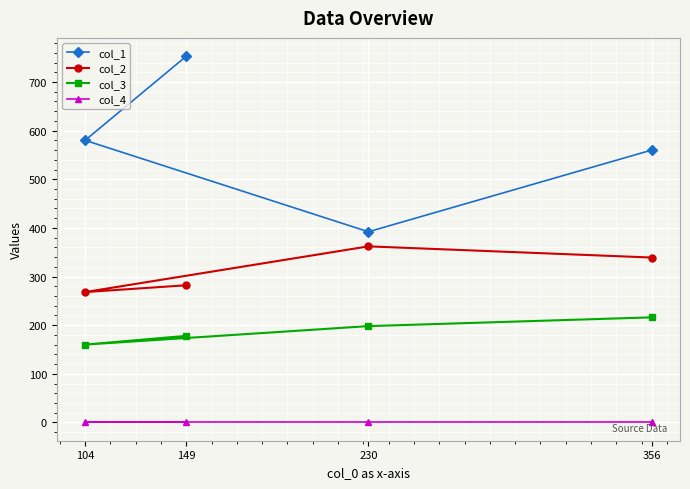

Where is the first local minimum for col_2?

104